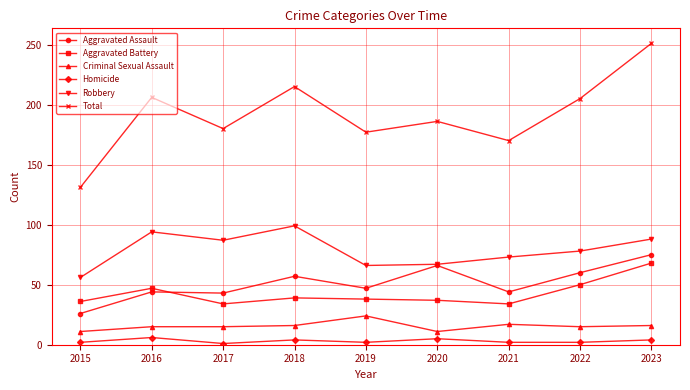

What is the average value of the Robbery series?

79